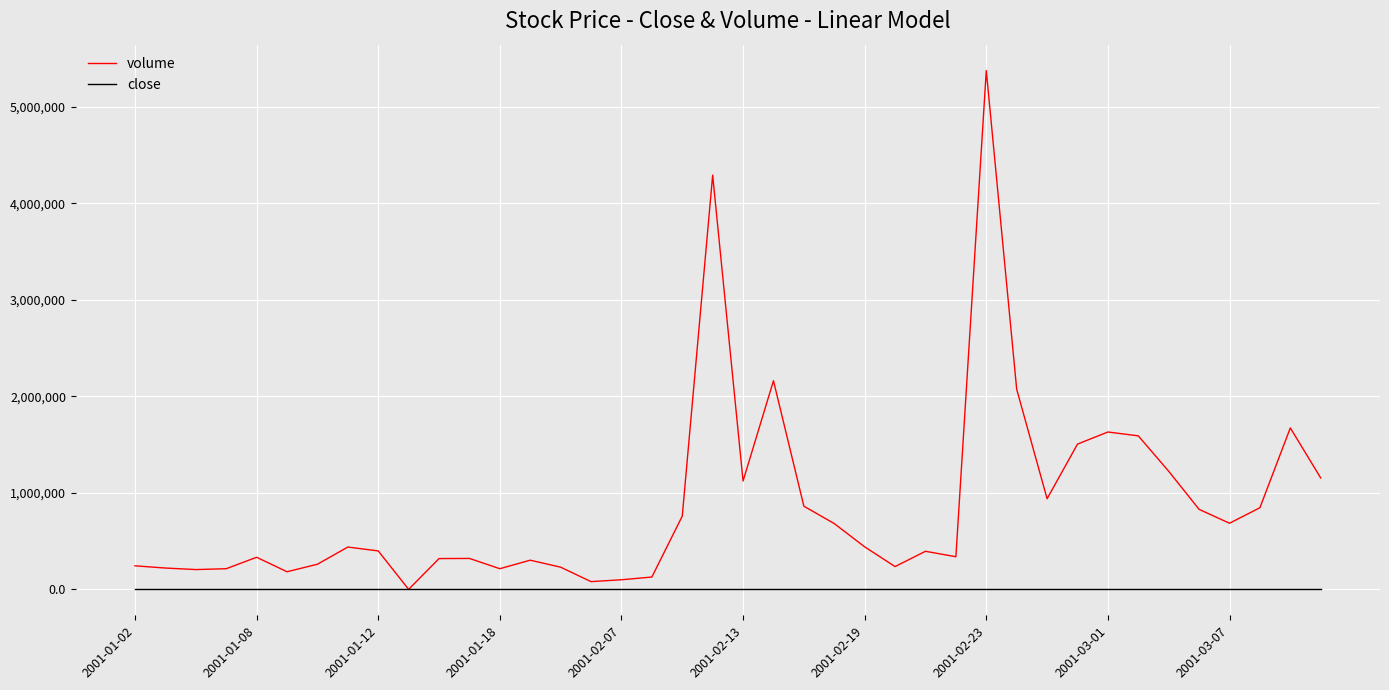

Which series has the largest total across all categories?

volume